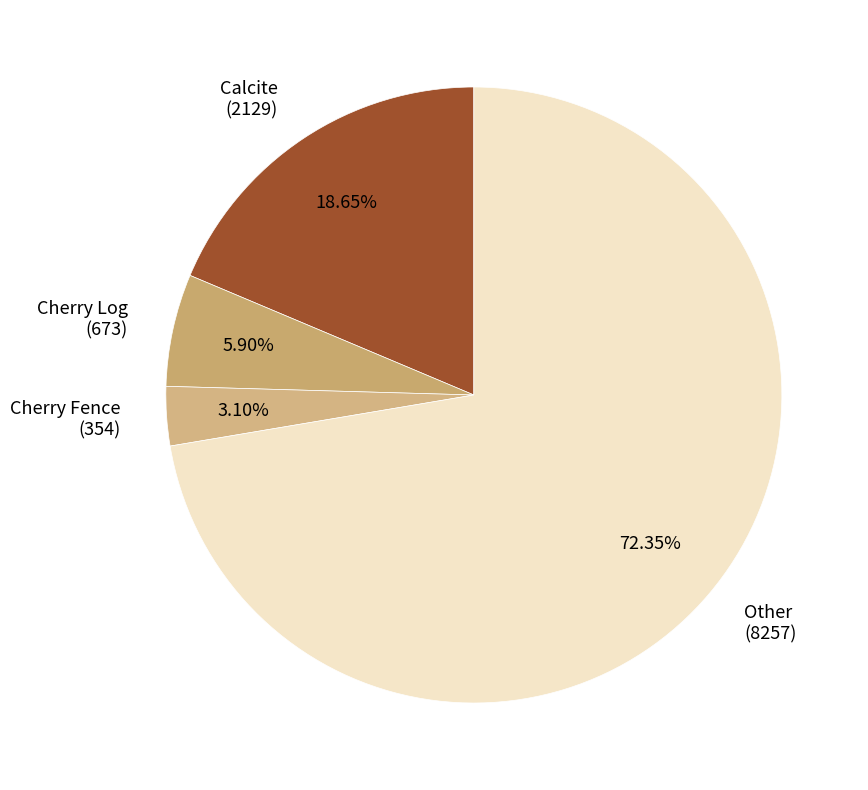

How many segments does this pie chart have?

4